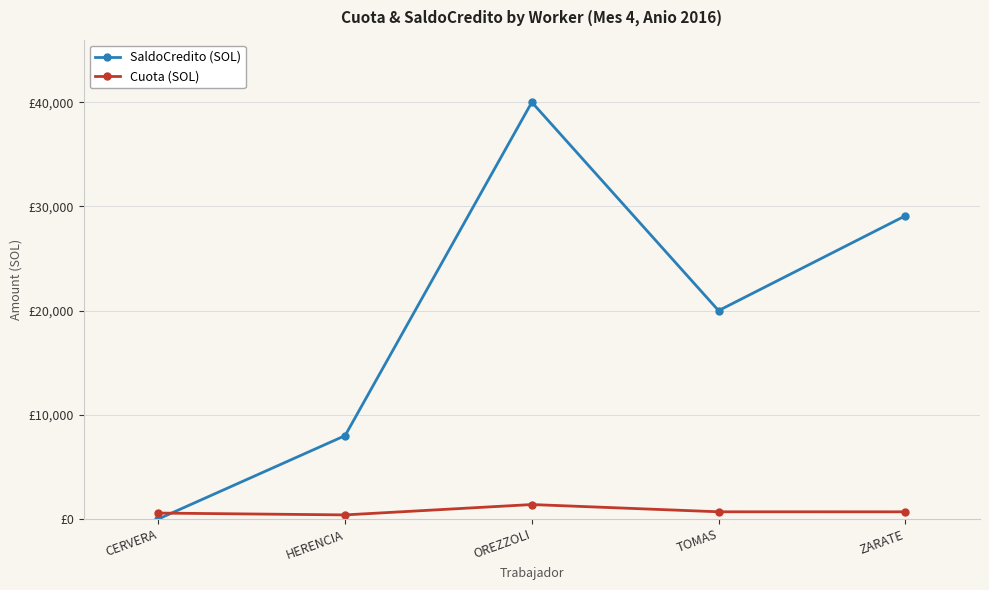

What position from the left is HERENCIA?

2